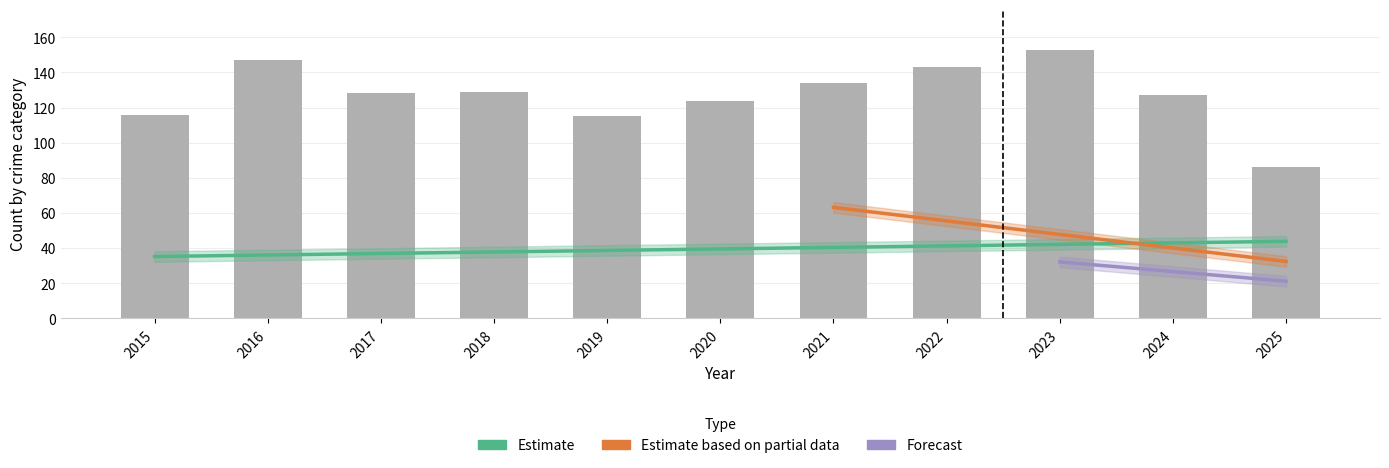

What is the maximum value shown in the chart?

153